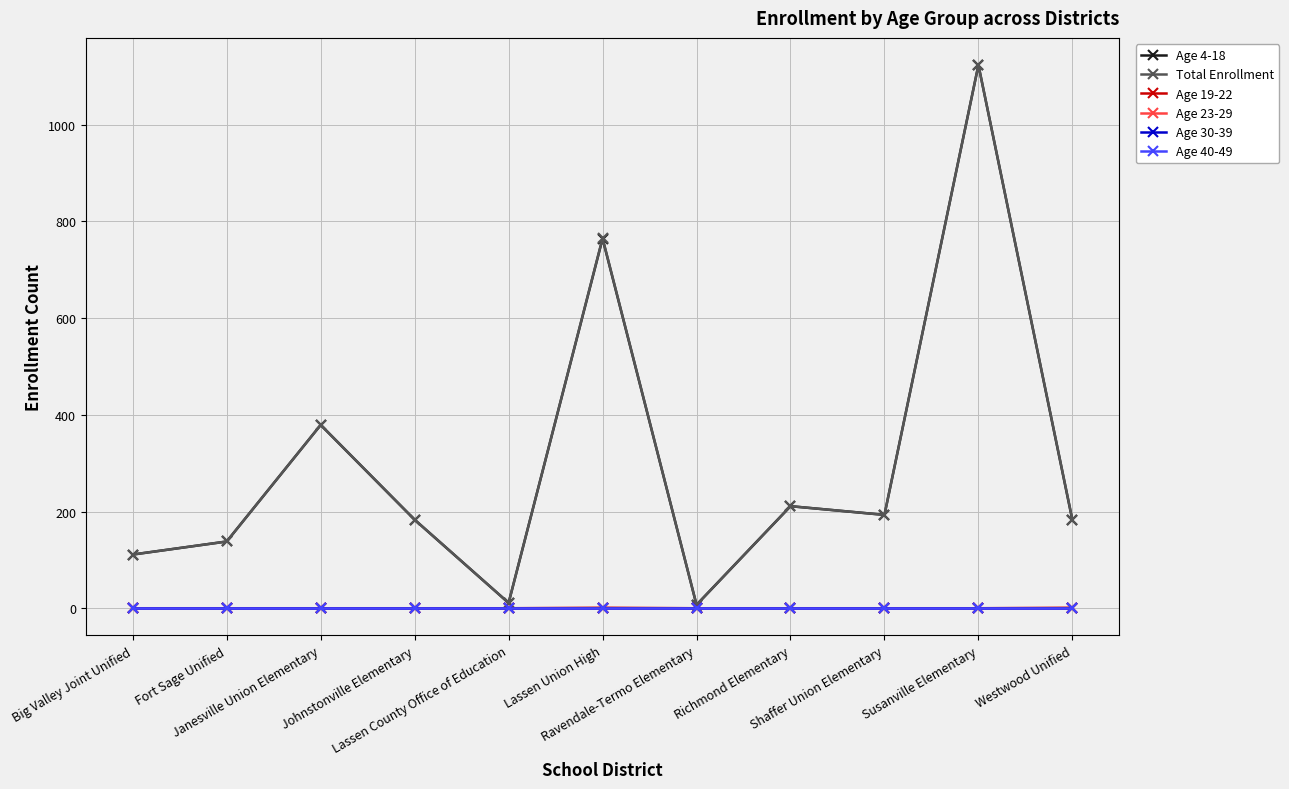

What is the difference between the maximum and minimum values in the Total Enrollment series?

1116